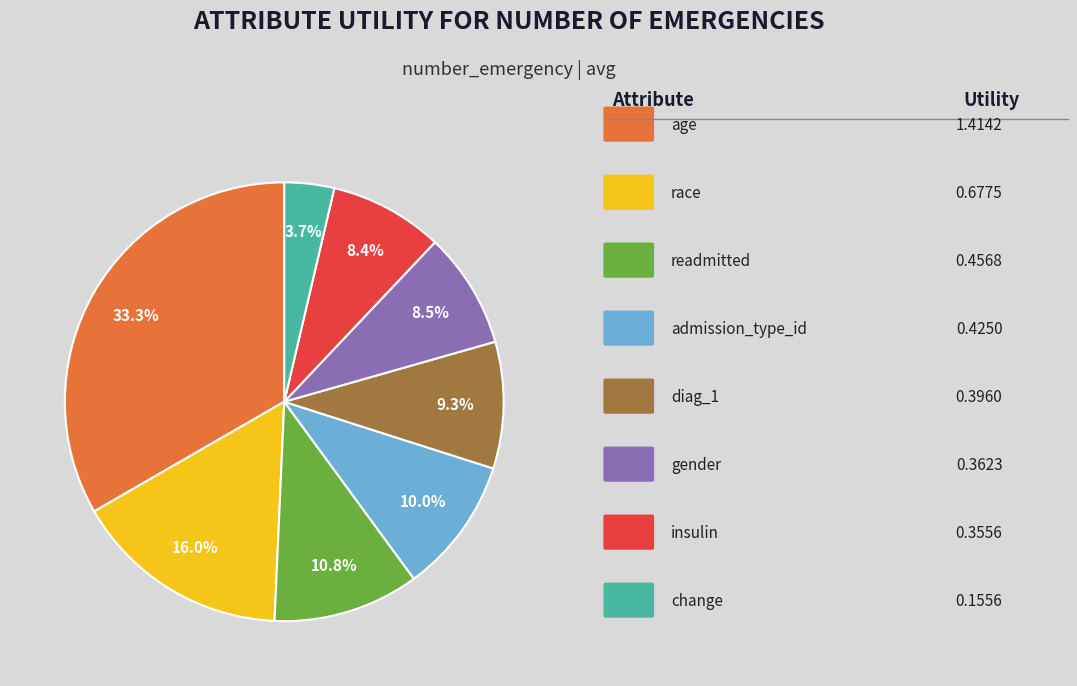

Is there any slice that represents more than half of the pie?

No